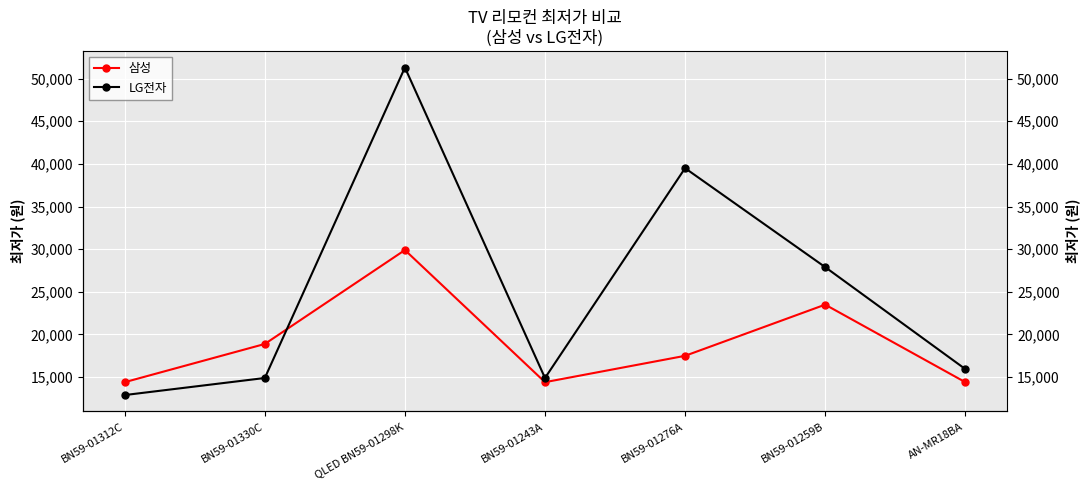

What is the sum of all LG전자 values?

177350